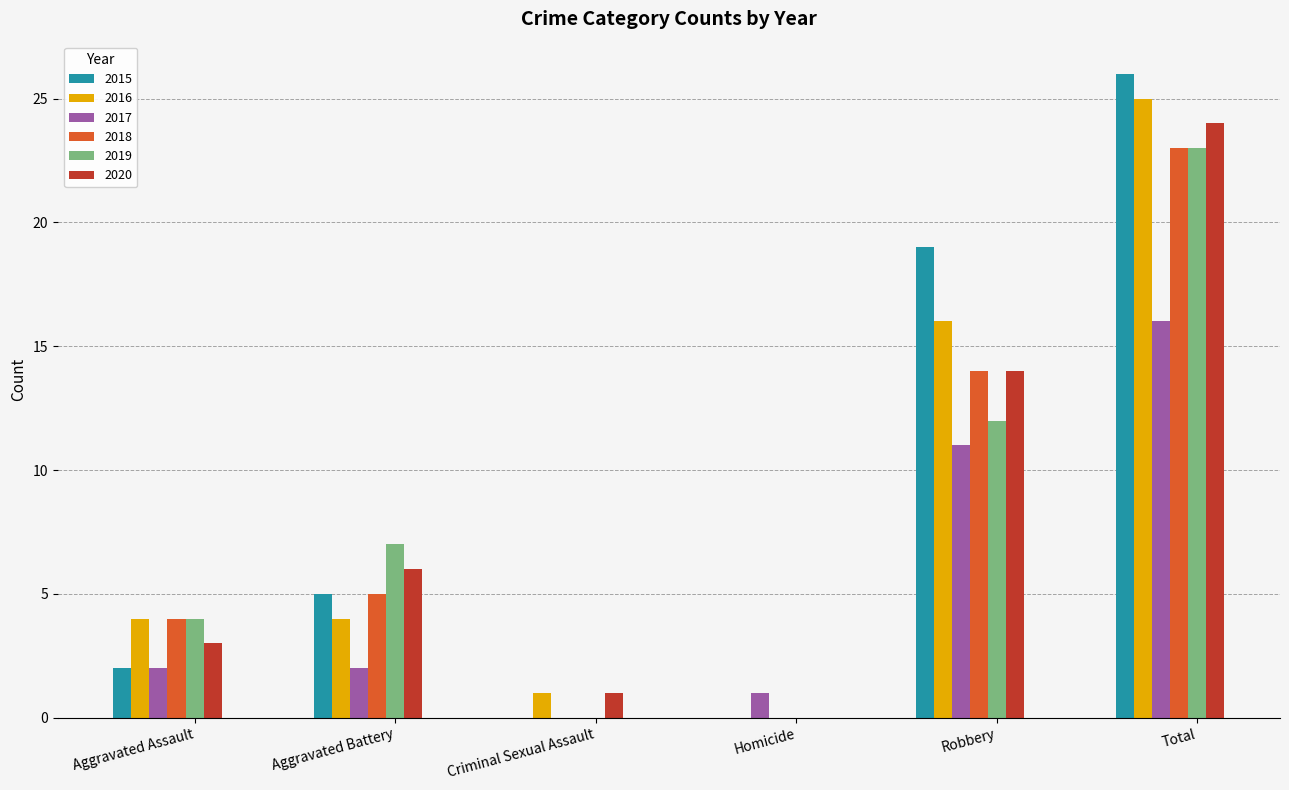

Reading left to right, transcribe all the data shown in this chart.

2015: Aggravated Assault=2	Aggravated Battery=5	Criminal Sexual Assault=0	Homicide=0	Robbery=19	Total=26
2016: Aggravated Assault=4	Aggravated Battery=4	Criminal Sexual Assault=1	Homicide=0	Robbery=16	Total=25
2017: Aggravated Assault=2	Aggravated Battery=2	Criminal Sexual Assault=0	Homicide=1	Robbery=11	Total=16
2018: Aggravated Assault=4	Aggravated Battery=5	Criminal Sexual Assault=0	Homicide=0	Robbery=14	Total=23
2019: Aggravated Assault=4	Aggravated Battery=7	Criminal Sexual Assault=0	Homicide=0	Robbery=12	Total=23
2020: Aggravated Assault=3	Aggravated Battery=6	Criminal Sexual Assault=1	Homicide=0	Robbery=14	Total=24